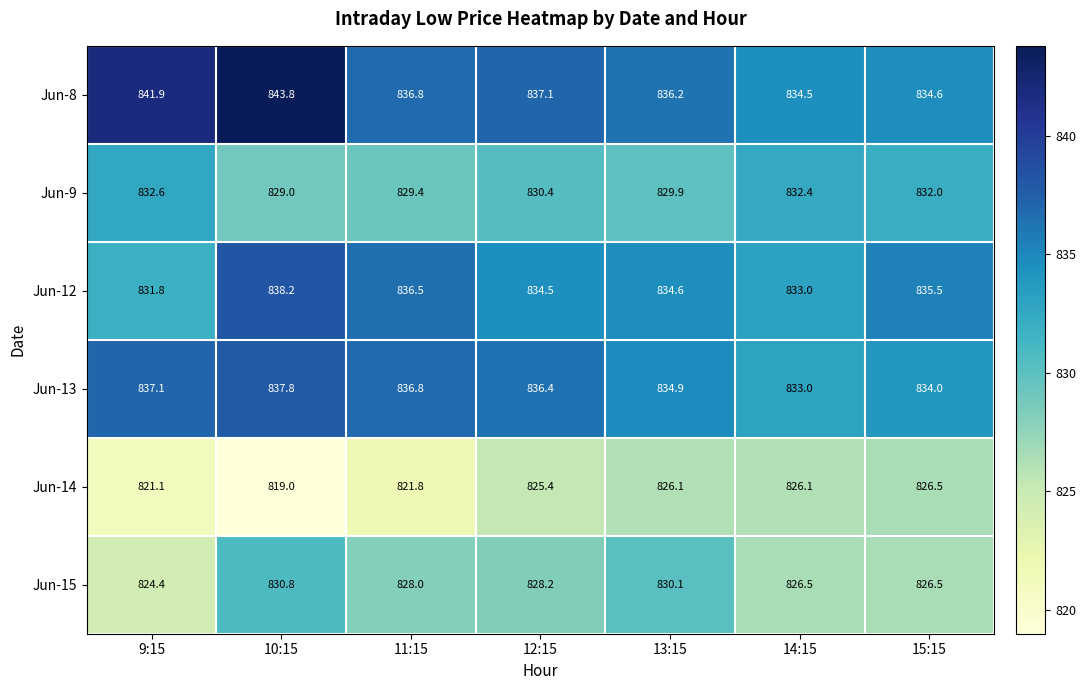

At which category does the chart reach its peak across all series?

10:15